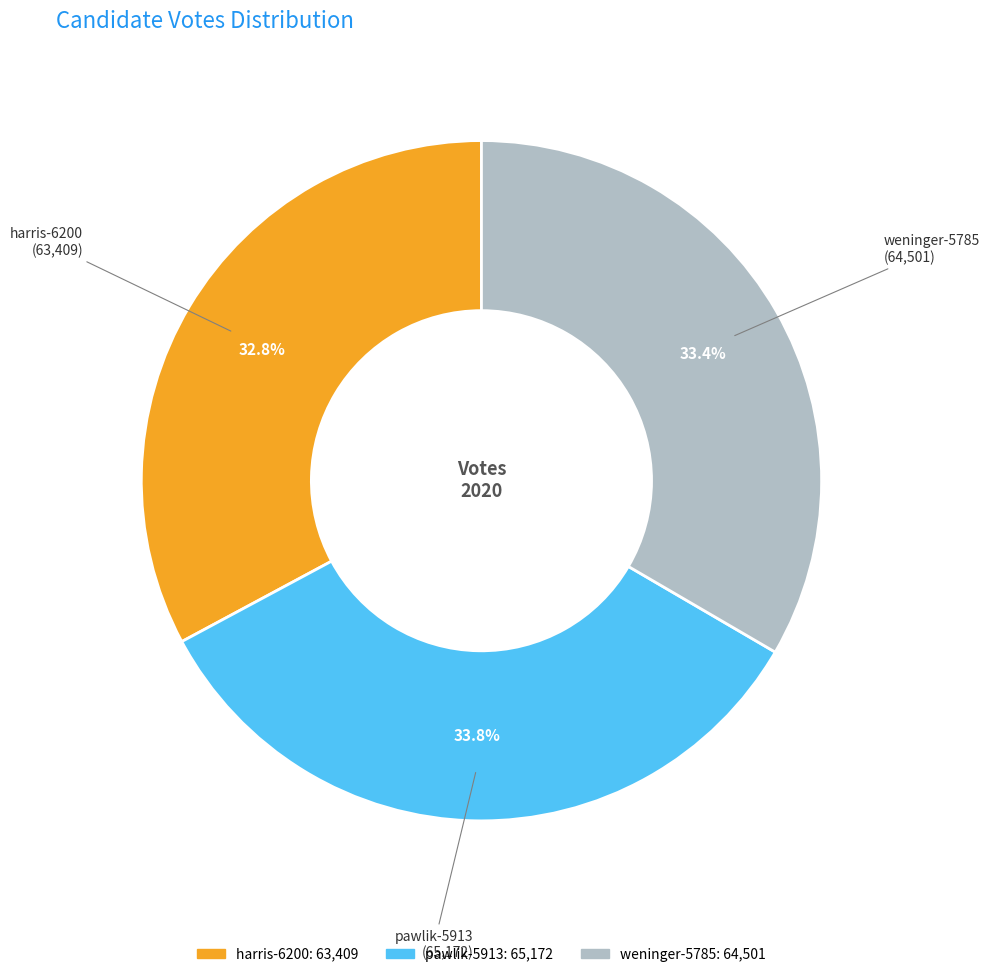

Do harris-6200 and pawlik-5913 together represent more than half of the pie?

Yes